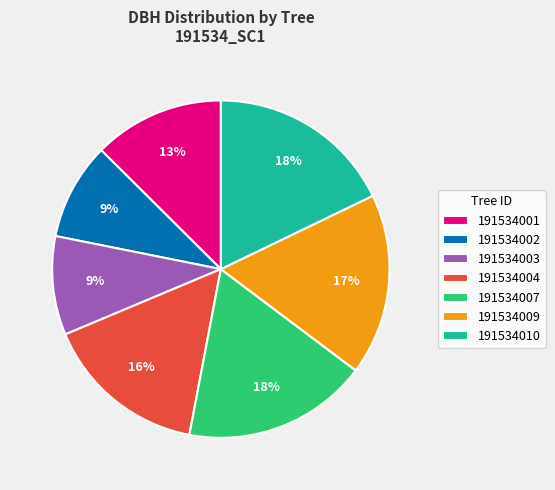

To the nearest percent, what is the combined percentage of 191534003 and 191534004?

25%